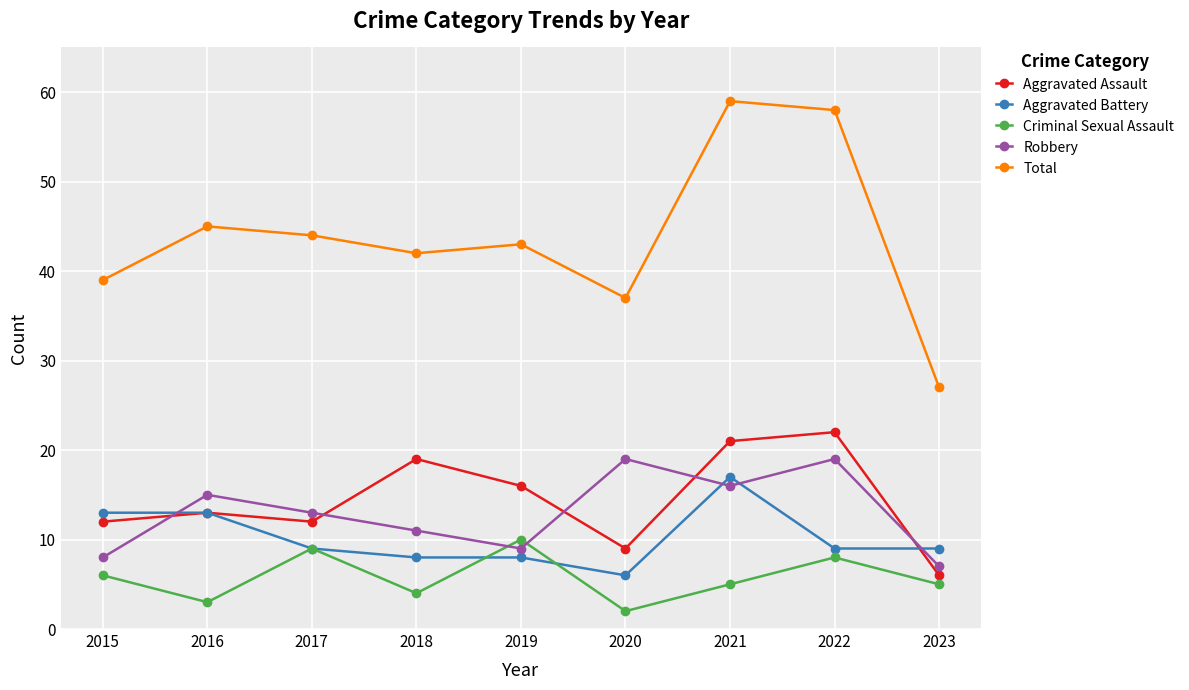

The value of Aggravated Assault at 2023 is 6. True or false?

True